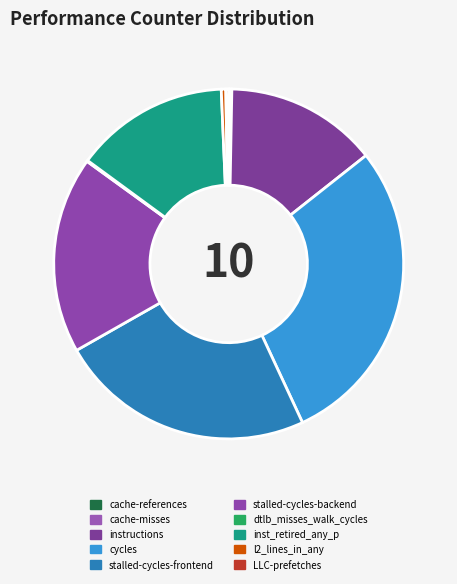

True or false: cache-misses accounts for 14% of the total.

False